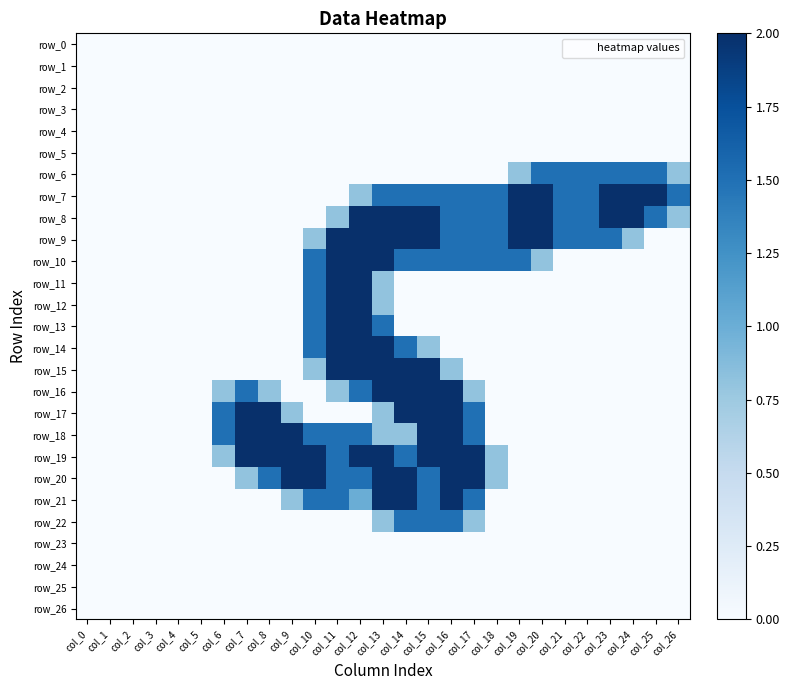

The row_20 series shows 0.8 at col_7. True or false?

True